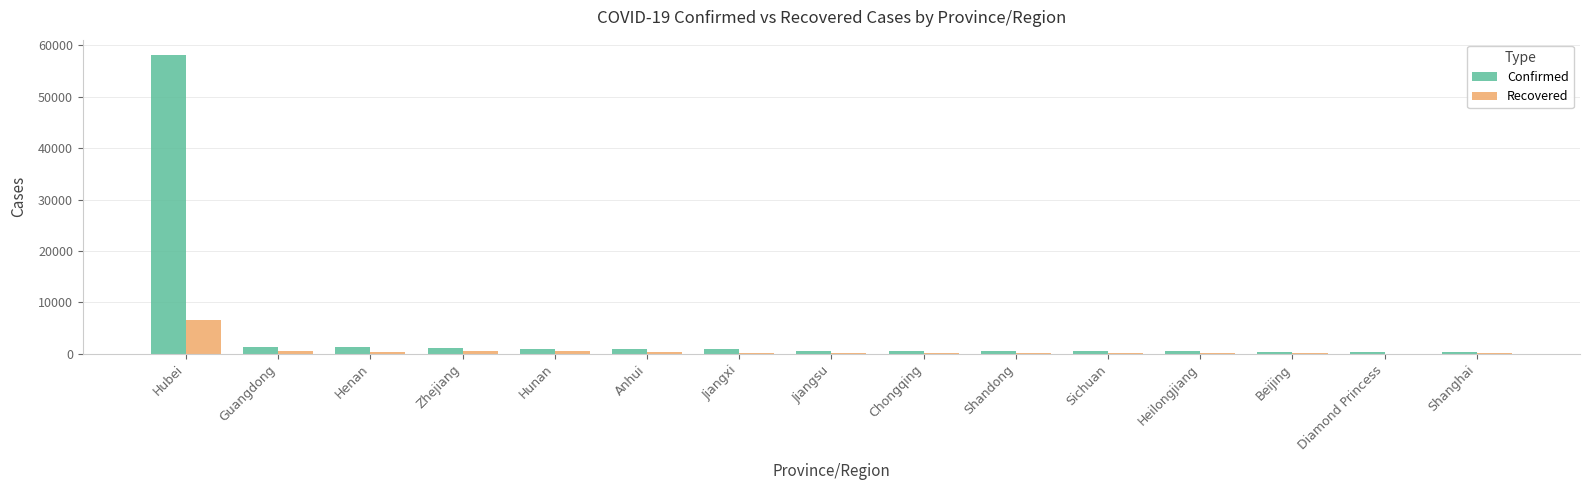

Count the number of data series in this chart.

2